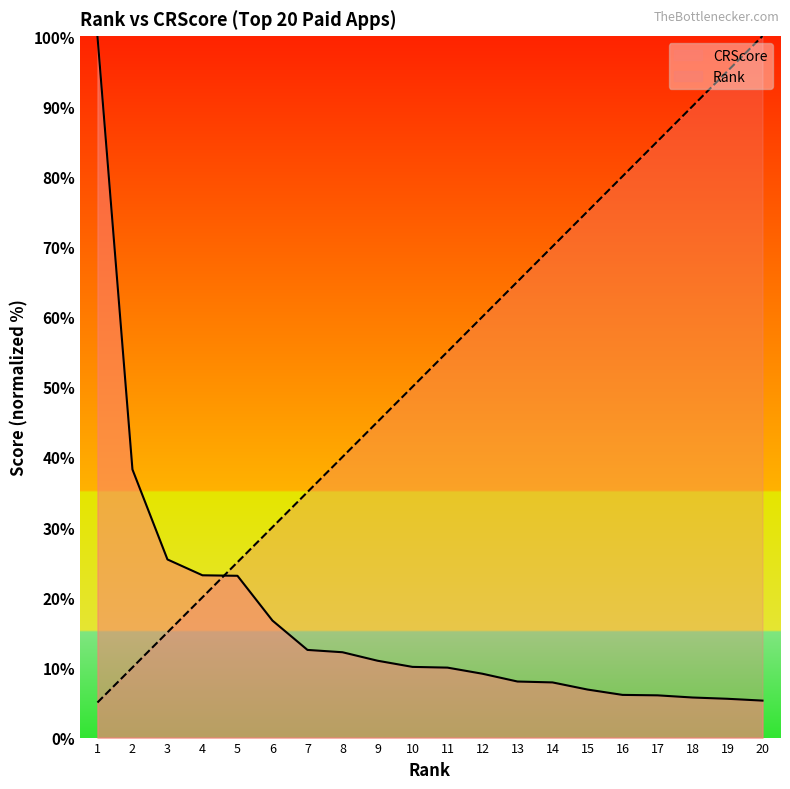

Which series ends up on top after the final intersection of CRScore and Rank?

Rank